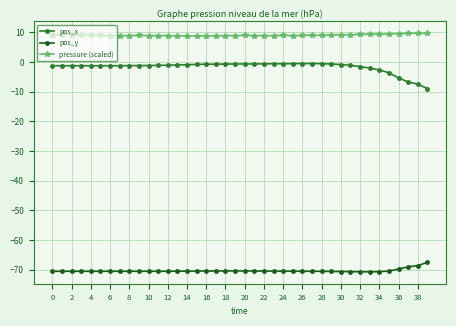

What is the difference between the maximum and second lowest values in the pos_y series?

3.2